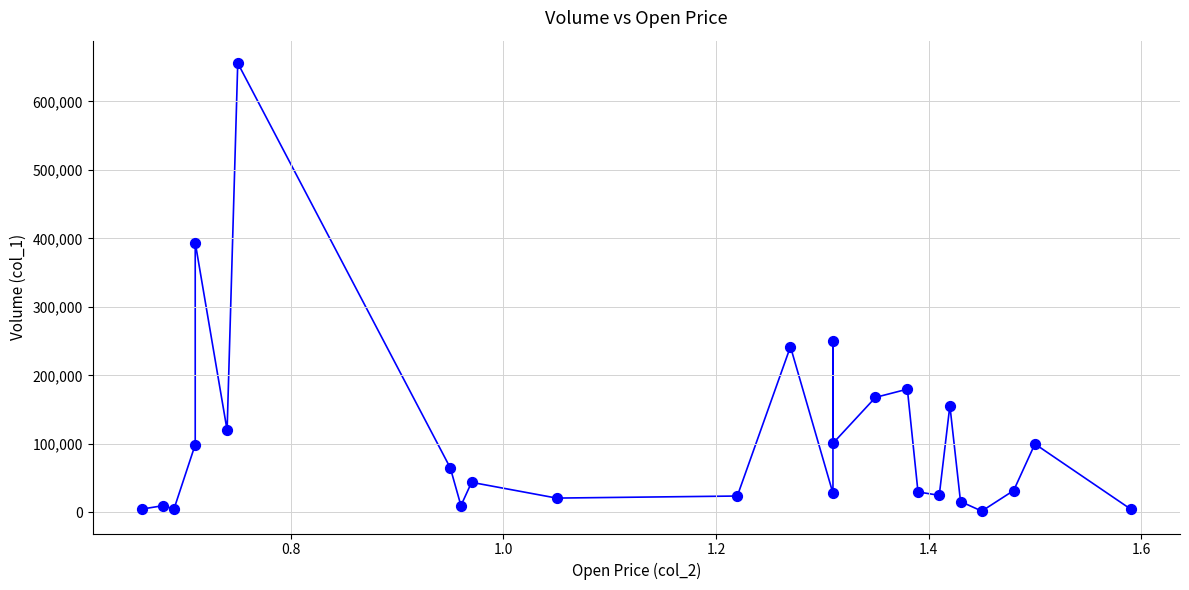

What Y value in the scatter plot is closest to 329000?

394000